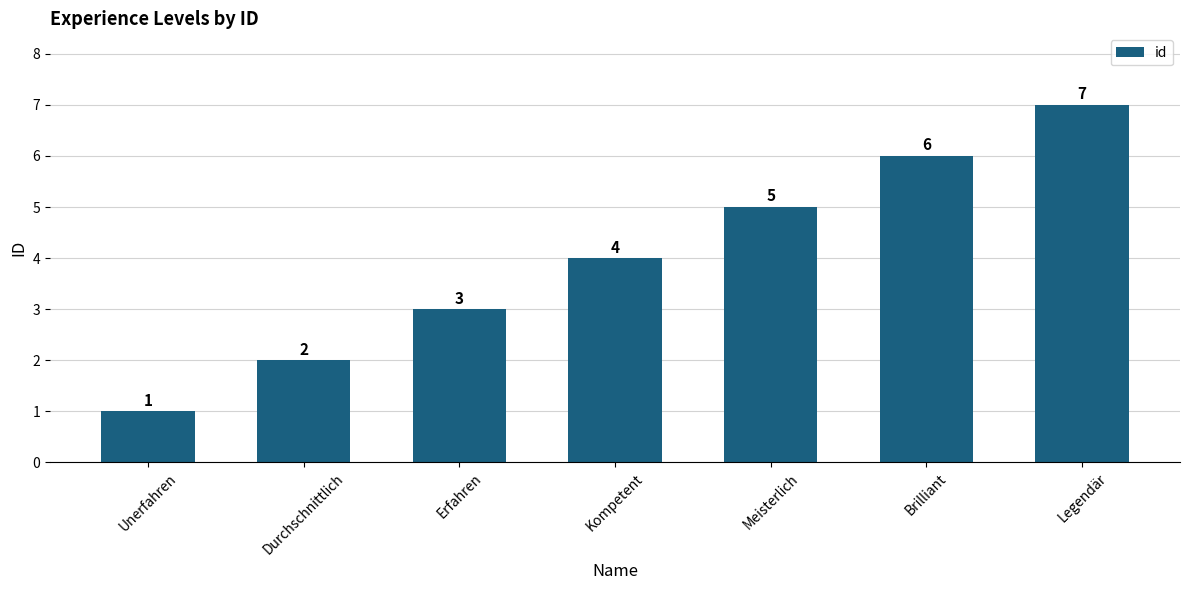

What is the sum of all values?

28